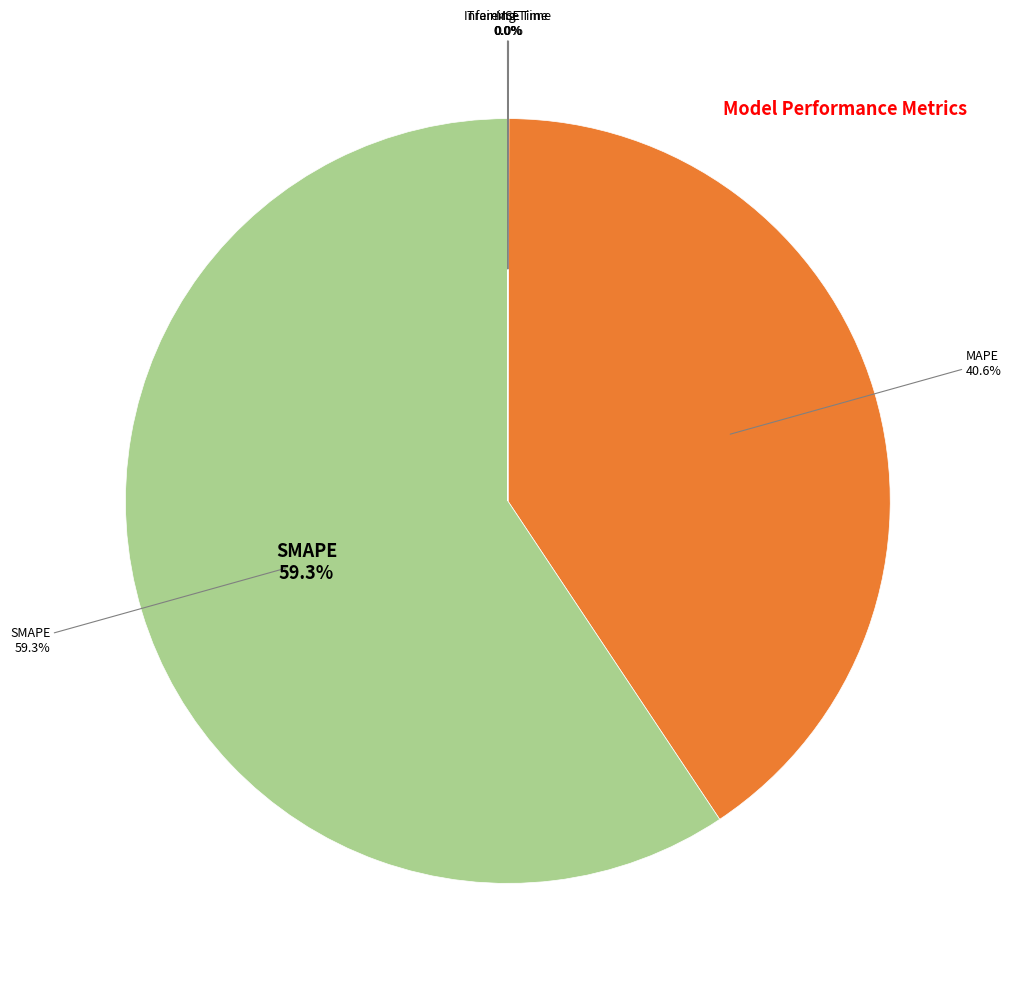

How many slices are in this pie chart?

5